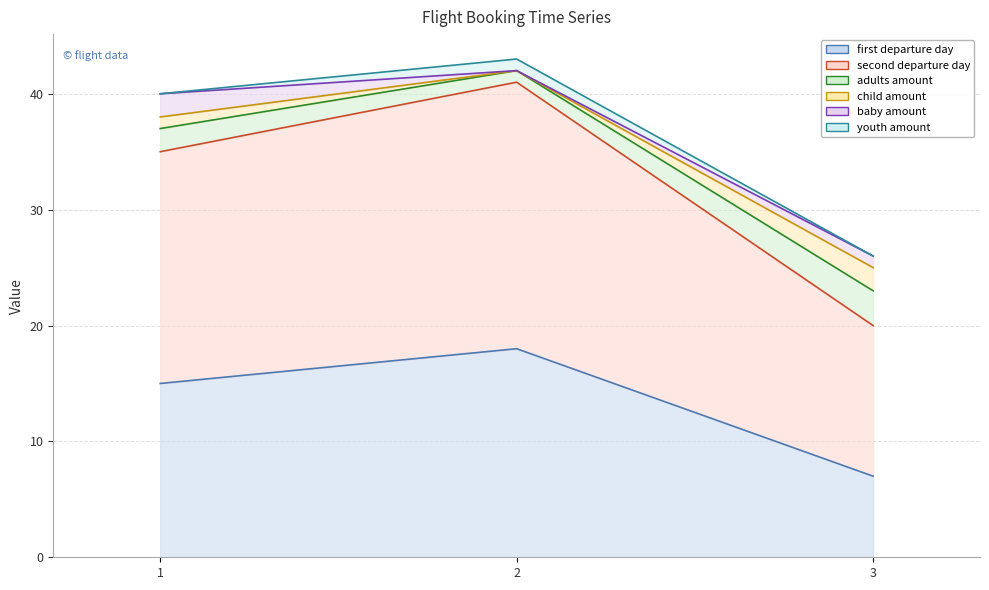

At which category does the chart reach its peak across all series?

2